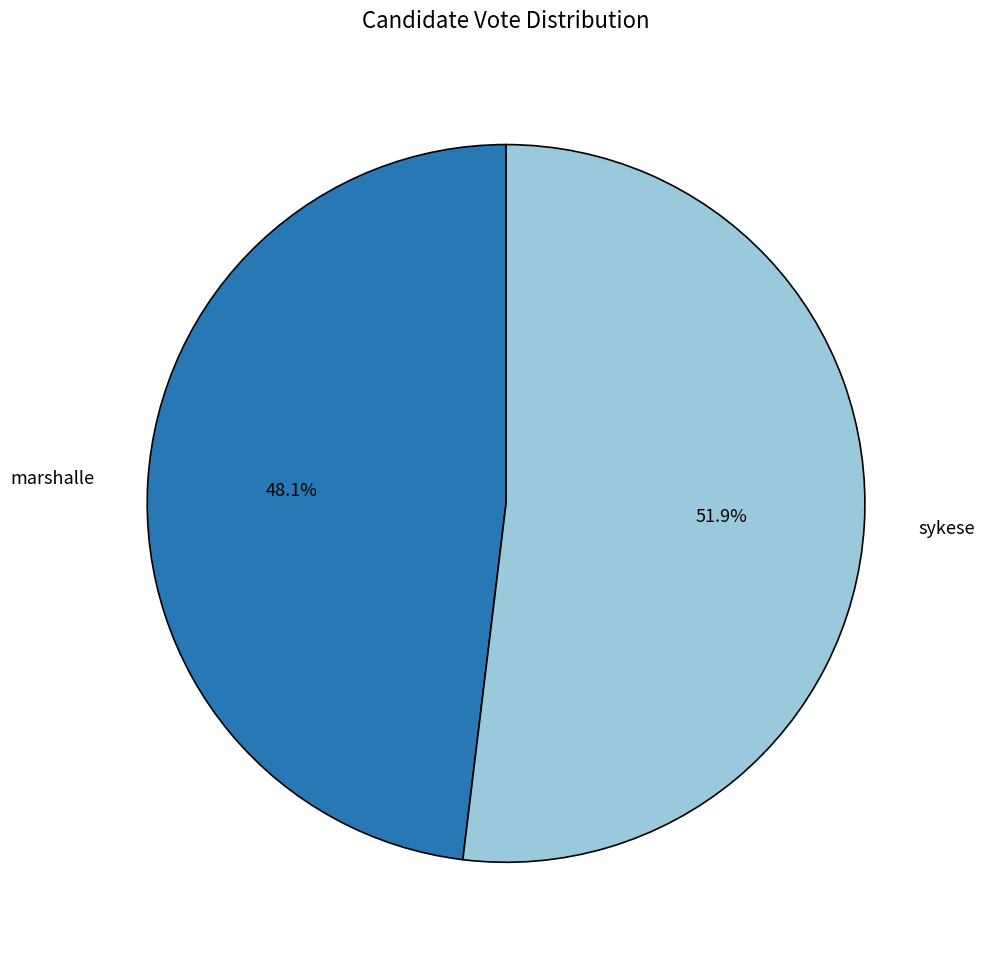

What is the total percentage of marshalle and sykese?

100.0%